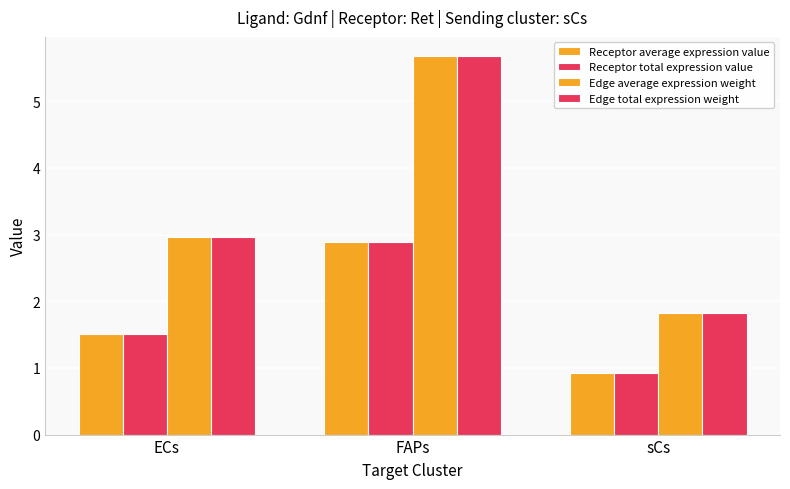

Between FAPs and sCs, which series saw the biggest shift?

Edge average expression weight